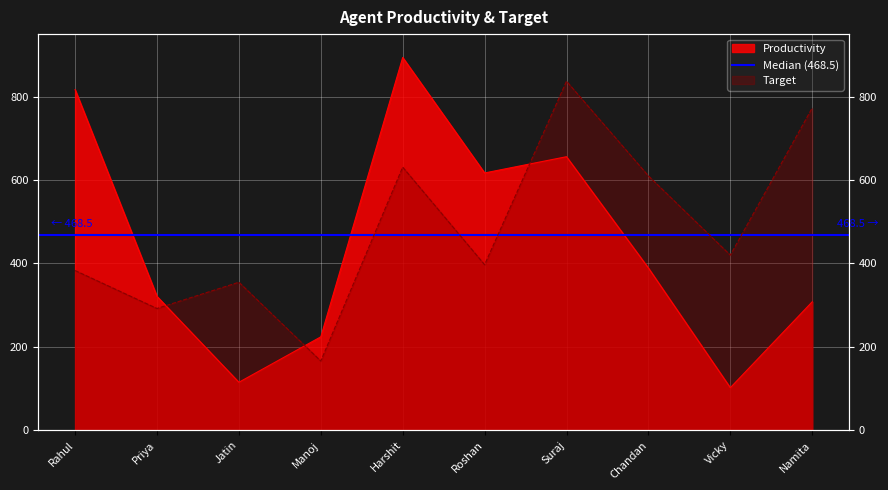

What position from the left is Rahul?

1